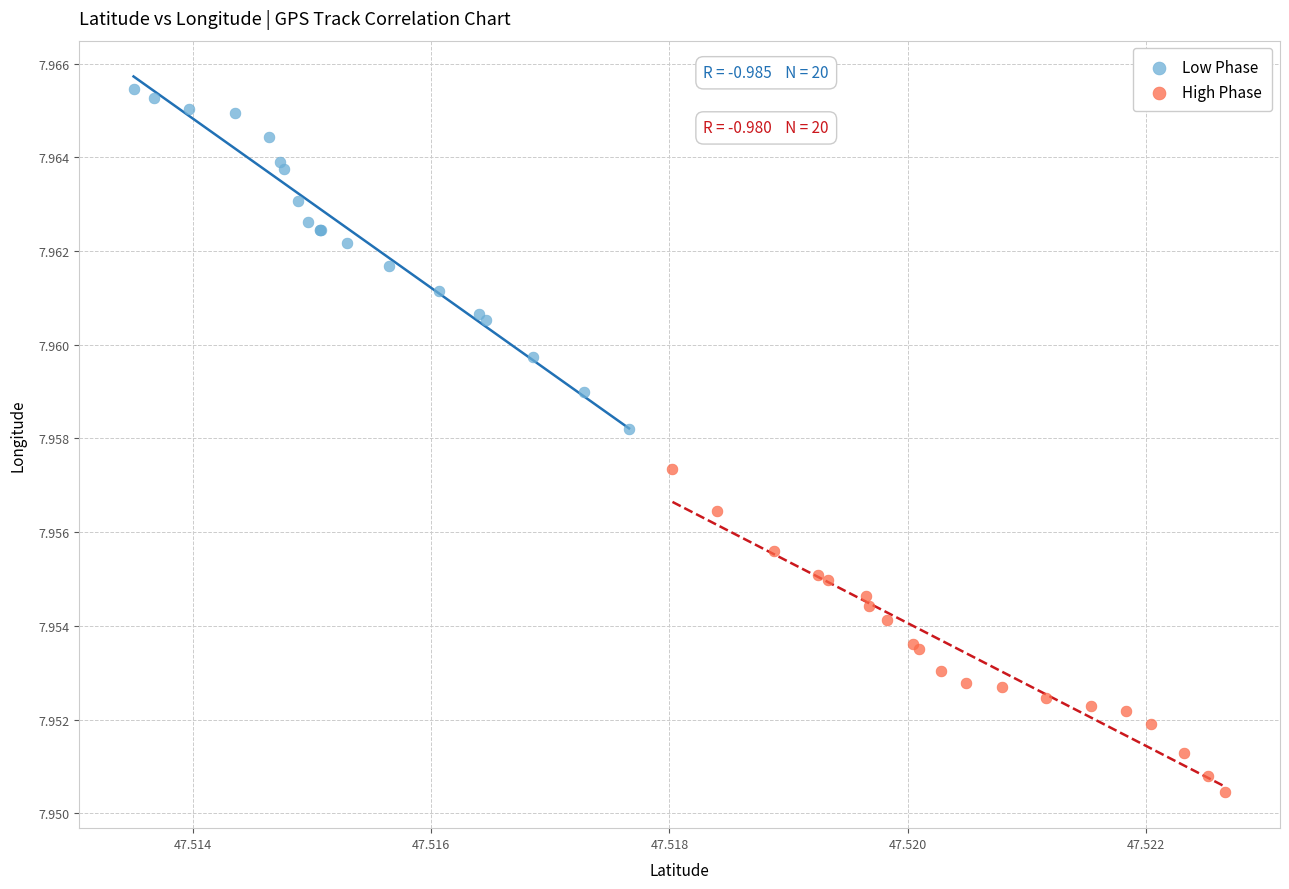

What are all the series names shown in the legend?

Low Phase, High Phase